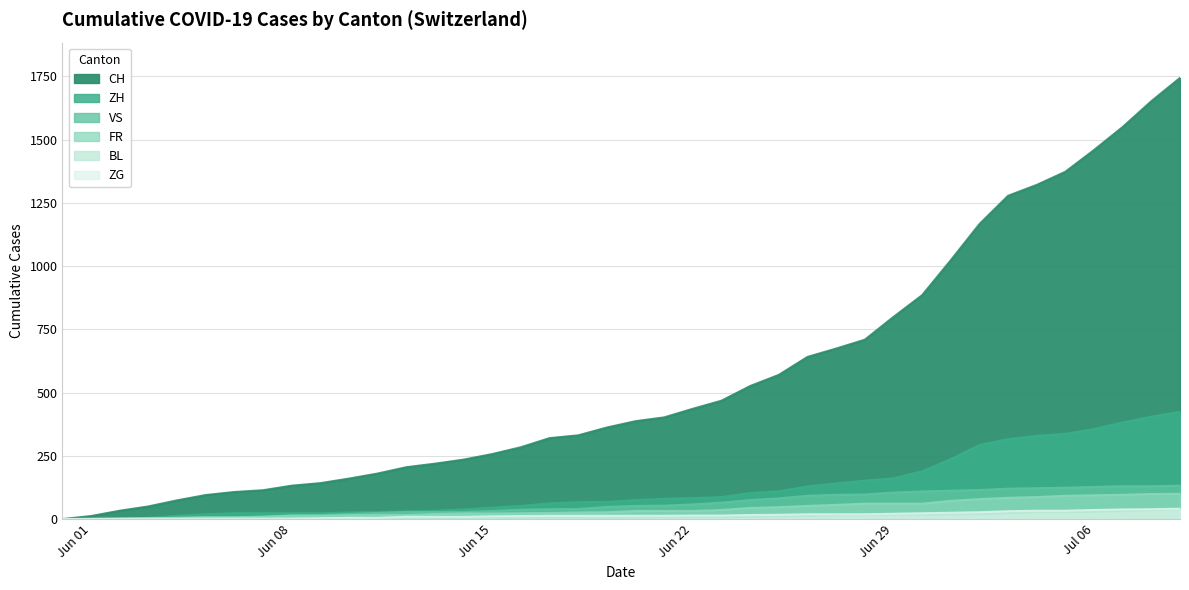

Where is FR nearest to the value 50?

2020-06-26